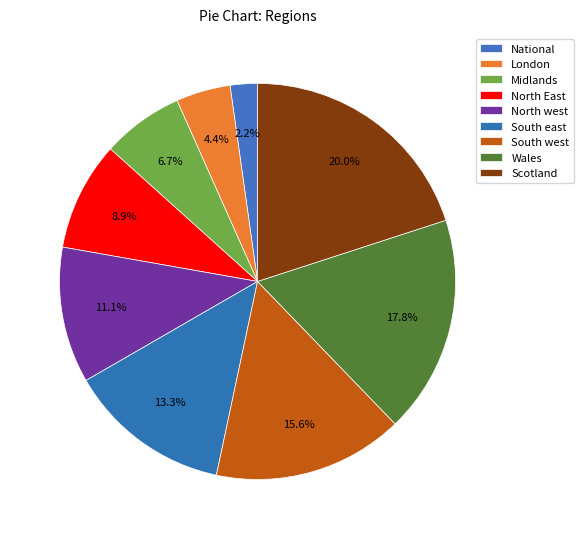

Count the number of slices in the pie.

9